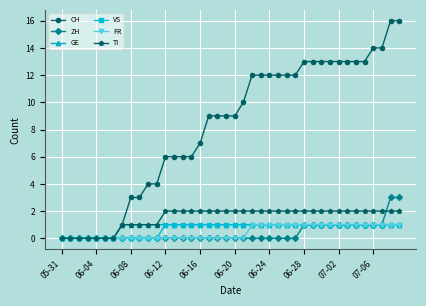

Which series has the largest total across all categories?

CH